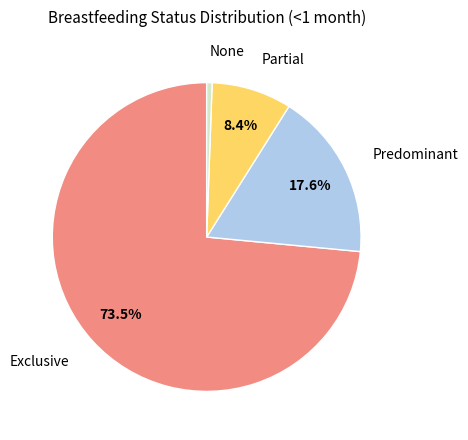

Is there a majority slice in this chart?

Yes